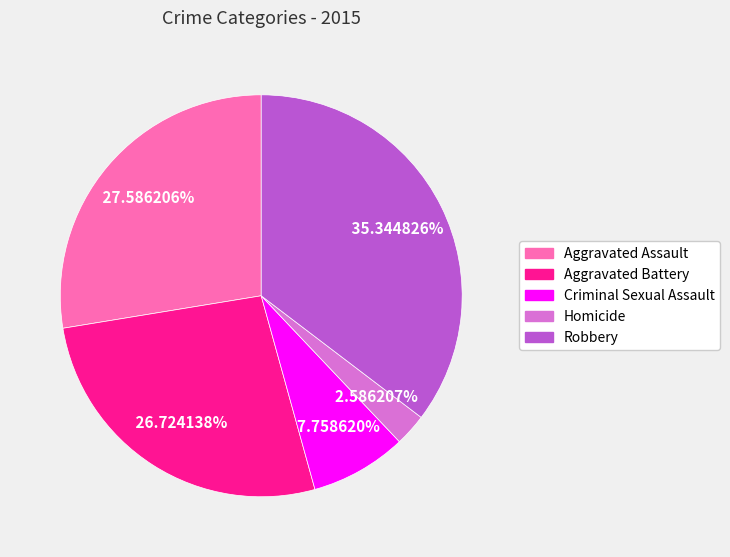

How many segments does this pie chart have?

5